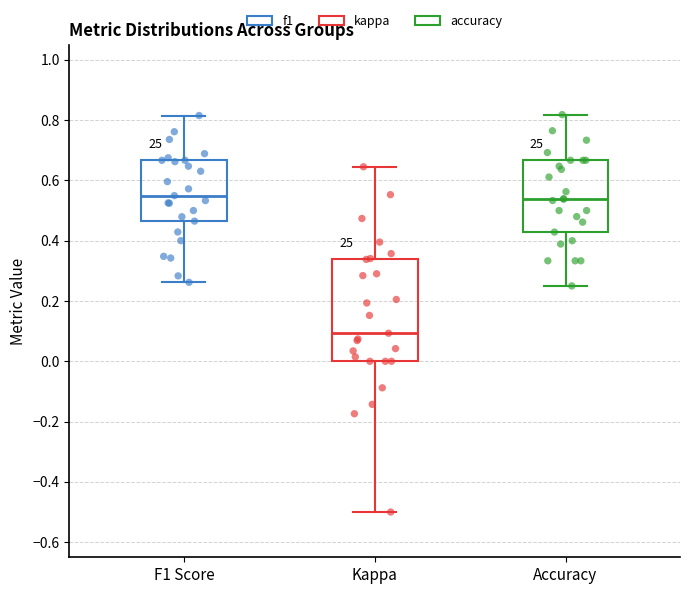

Reading left to right, transcribe this box plot: for each box, give where its median line is, the range the box spans, and where its two whiskers end, as read against the y-axis. The values are not printed on the chart, so give them approximately, as read against the axis.

F1 Score: median 0.54, box 0.46 to 0.66, whiskers 0.26 to 0.82
Kappa: median 0.10, box 0.00 to 0.34, whiskers -0.50 to 0.64
Accuracy: median 0.54, box 0.42 to 0.66, whiskers 0.26 to 0.82